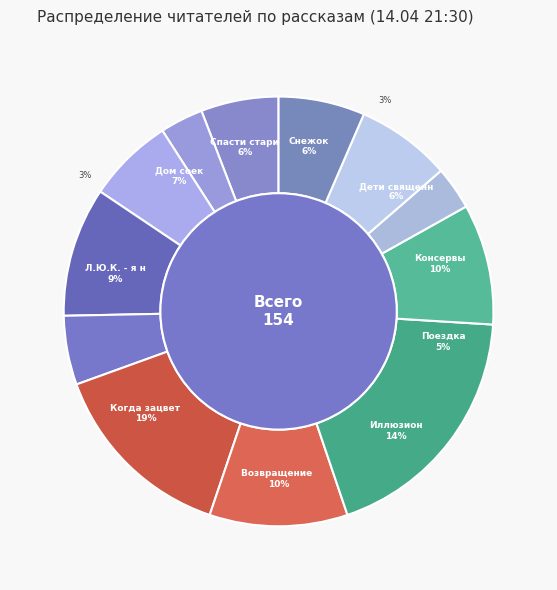

What percentage is NOT represented by Дом соек?

92.9%